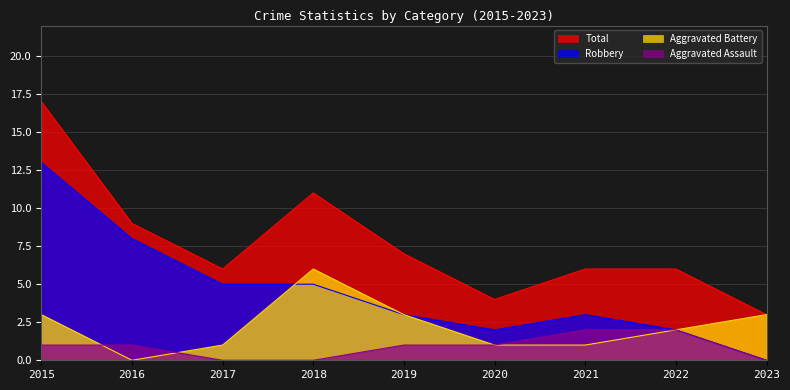

True or false: Total and Robbery intersect in this chart.

False